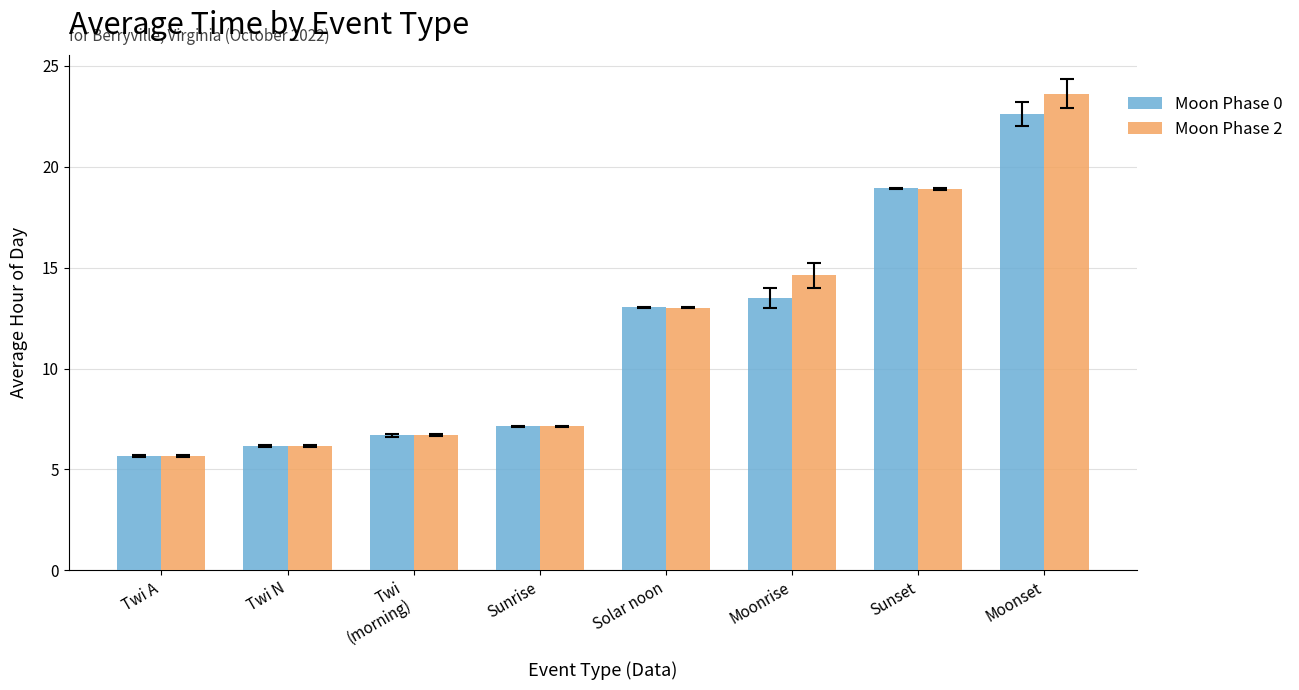

How many series are shown in this chart?

2